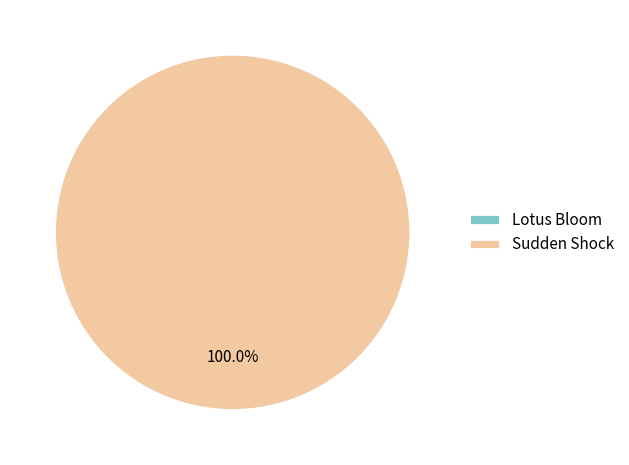

How many segments does this pie chart have?

2